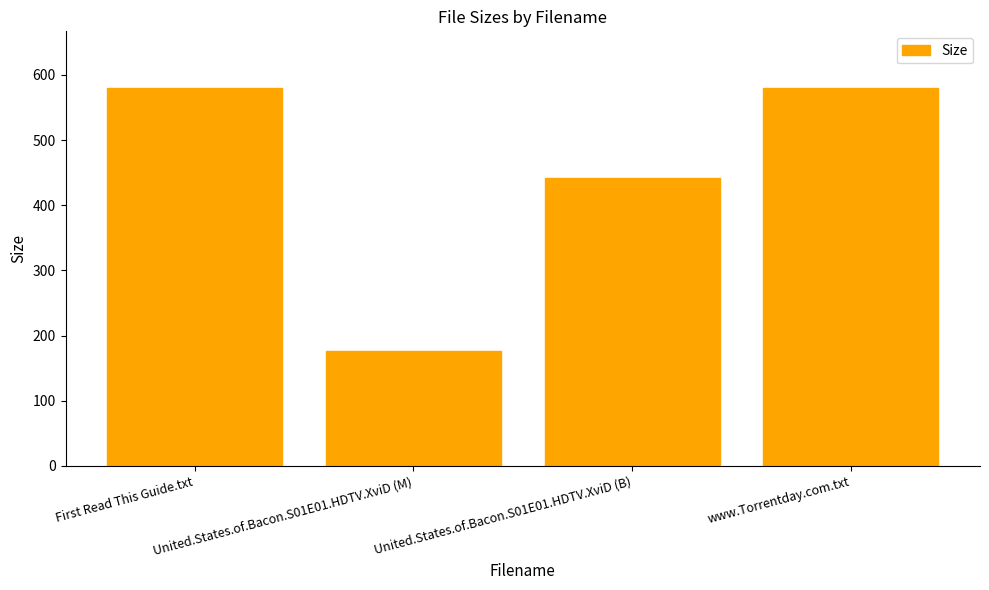

What is the difference between the second highest and second lowest values?

138.0